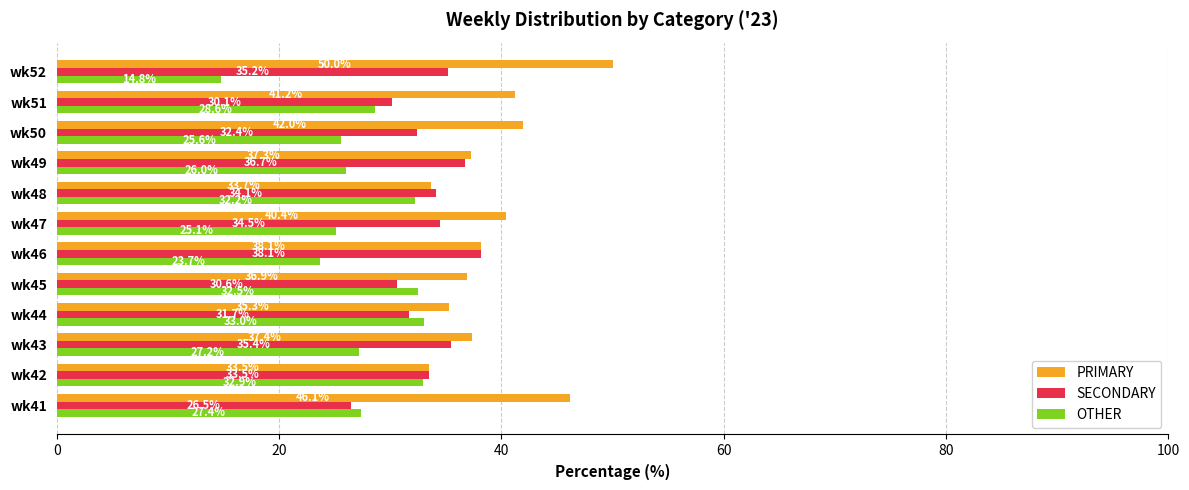

Rank the series by their average value, from lowest to highest.

OTHER, SECONDARY, PRIMARY